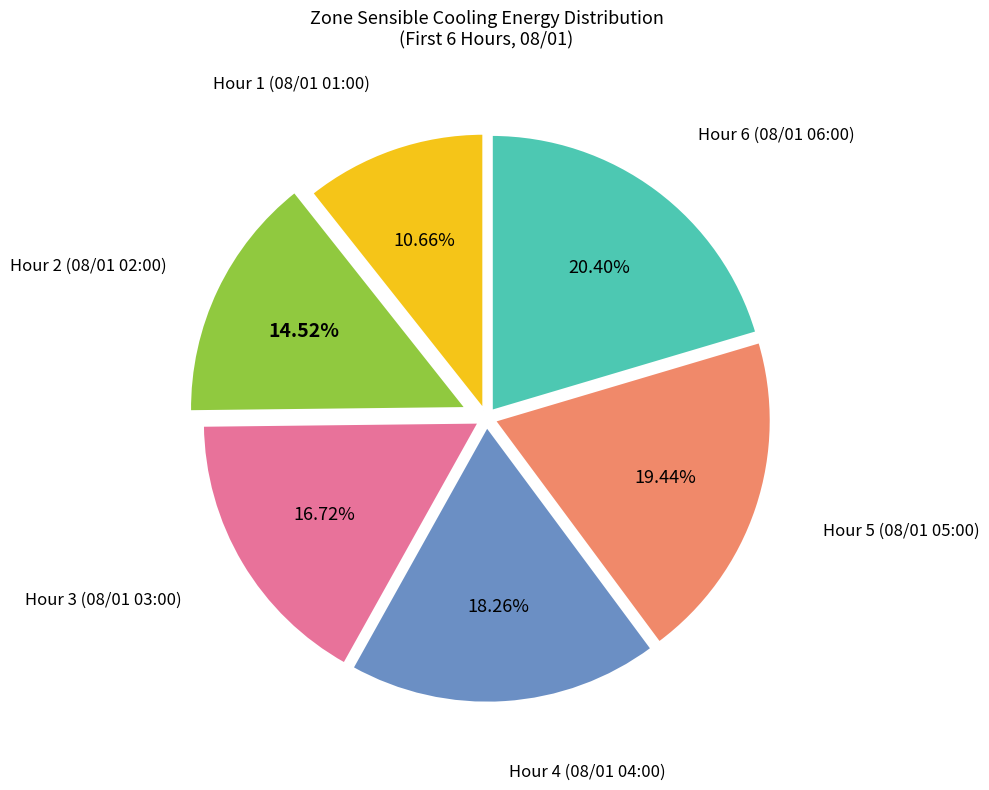

Is there any slice that represents more than half of the pie?

No